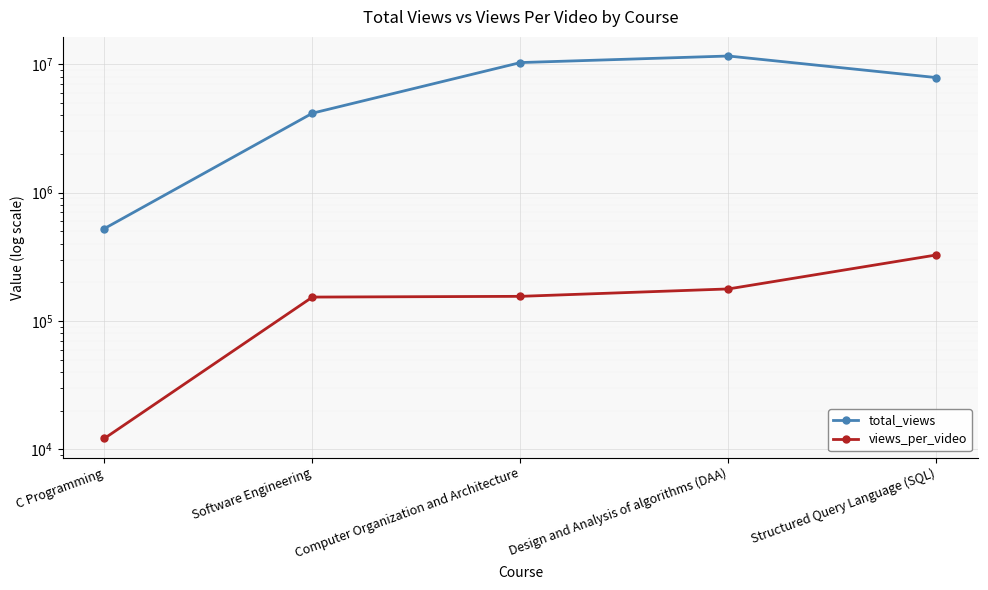

Which label corresponds to the largest value in the chart?

Design and Analysis of algorithms (DAA)